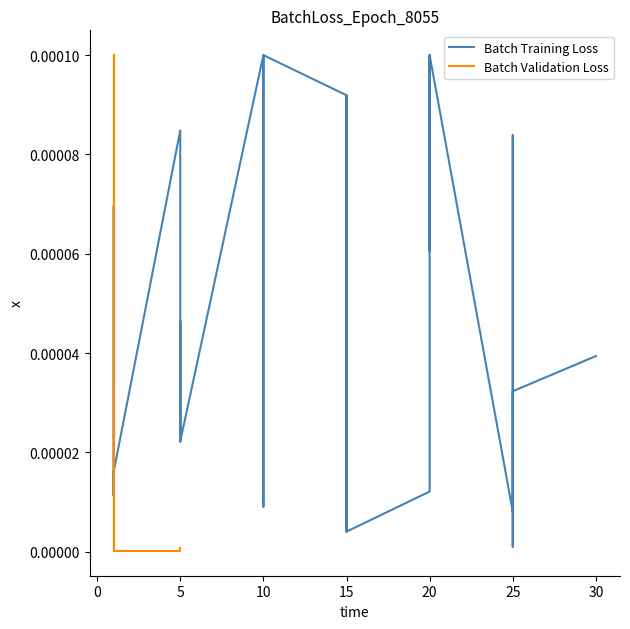

Which label corresponds to the largest value in the chart?

10